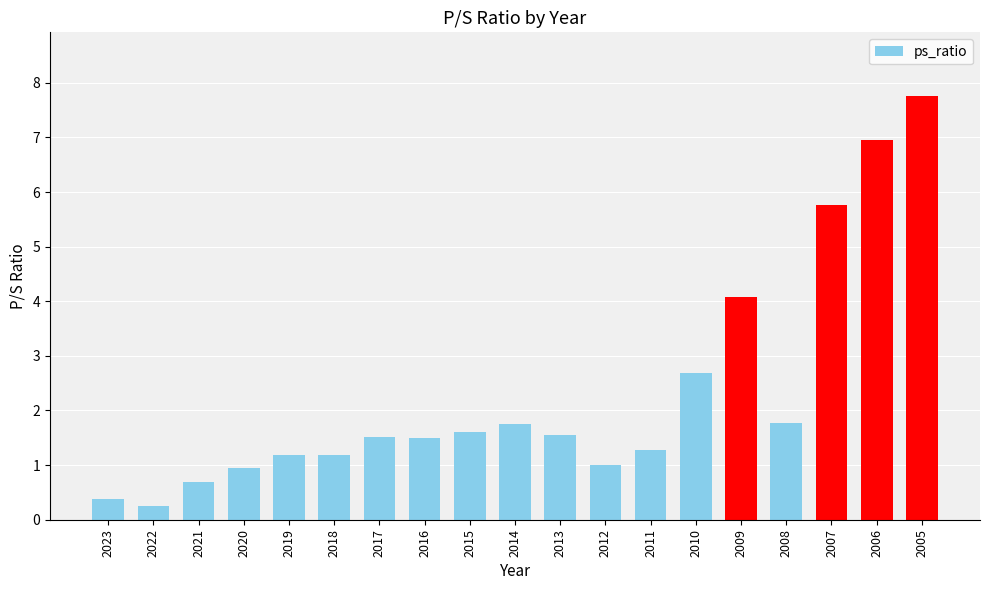

Are the bars horizontal?

No